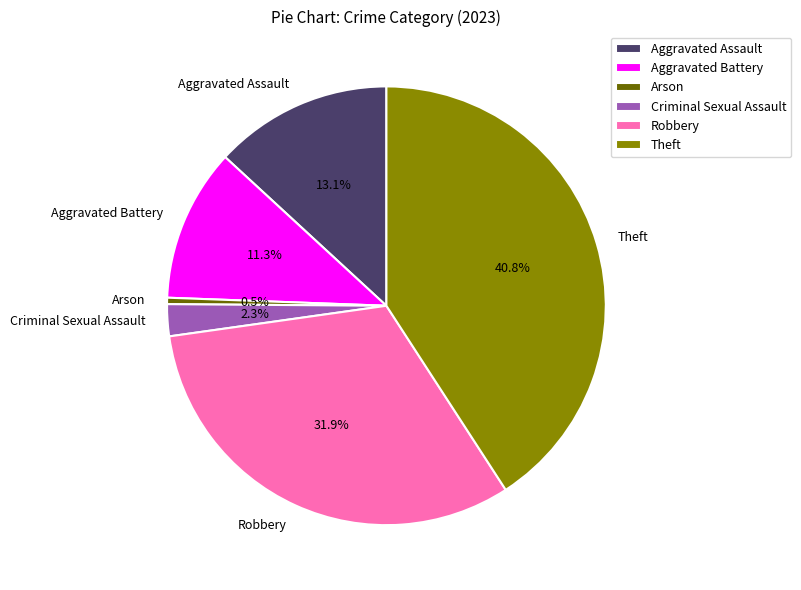

Is Aggravated Assault the majority of the pie?

No